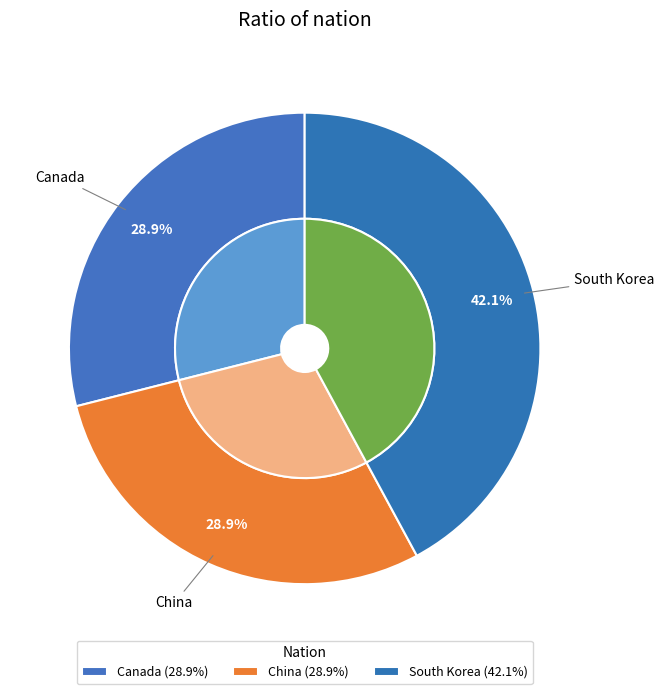

Count the number of slices in the pie.

3